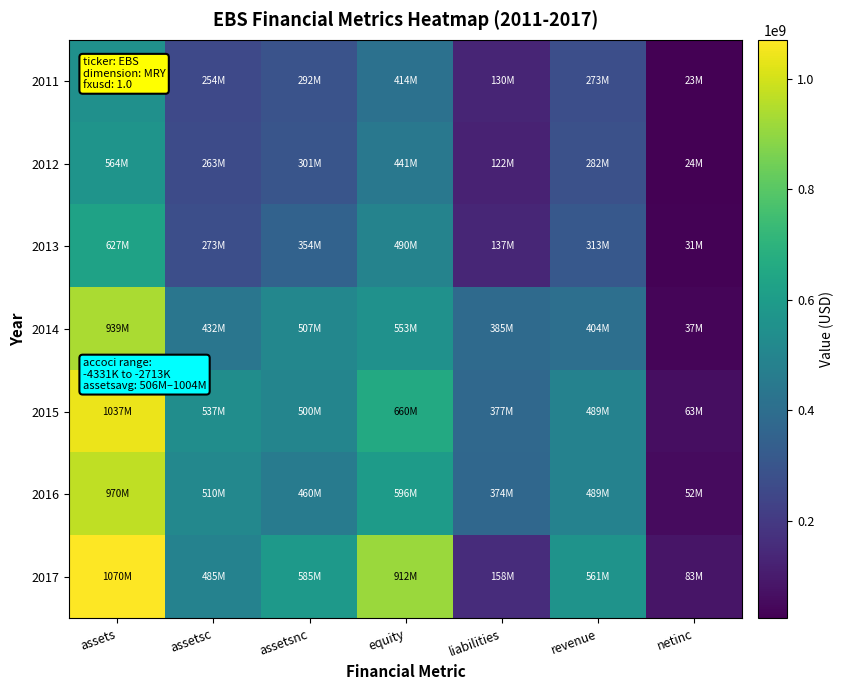

Reading left to right, list all the values displayed in this chart.

2011: assets=546864000	assetsc=254418000	assetsnc=292446000	equity=414246000	liabilities=130137000	revenue=273384000	netinc=23019000
2012: assets=564230000	assetsc=263347000	assetsnc=300883000	equity=441358000	liabilities=122102000	revenue=281888000	netinc=23524000
2013: assets=626630000	assetsc=273115000	assetsnc=353515000	equity=489618000	liabilities=137465000	revenue=312745000	netinc=31135000
2014: assets=938691000	assetsc=432175000	assetsnc=506516000	equity=553201000	liabilities=385490000	revenue=404466000	netinc=36741000
2015: assets=1037484000	assetsc=537410000	assetsnc=500074000	equity=660017000	liabilities=377467000	revenue=489331000	netinc=62870000
2016: assets=970111000	assetsc=510218000	assetsnc=459893000	equity=596205000	liabilities=373906000	revenue=488782000	netinc=51776000
2017: assets=1070206000	assetsc=485389000	assetsnc=584817000	equity=912345000	liabilities=157861000	revenue=560873000	netinc=82594000